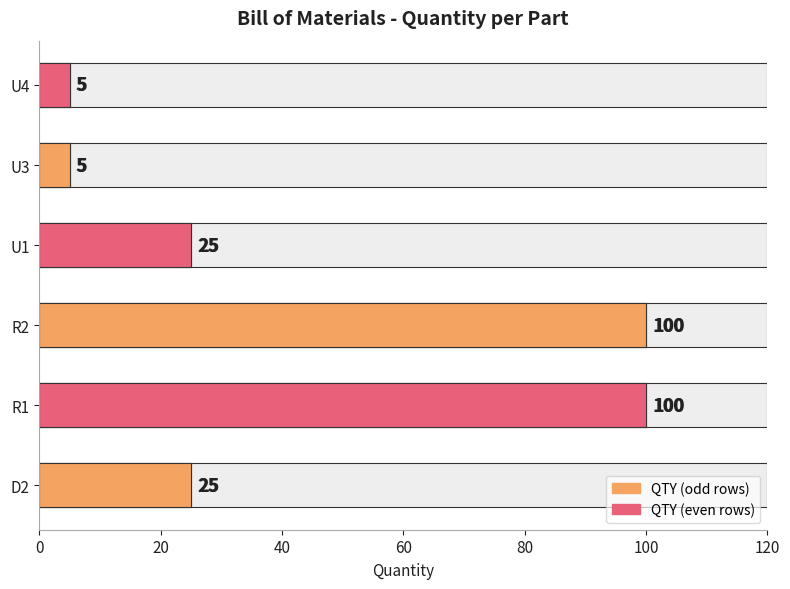

How many data points does each series have?

6